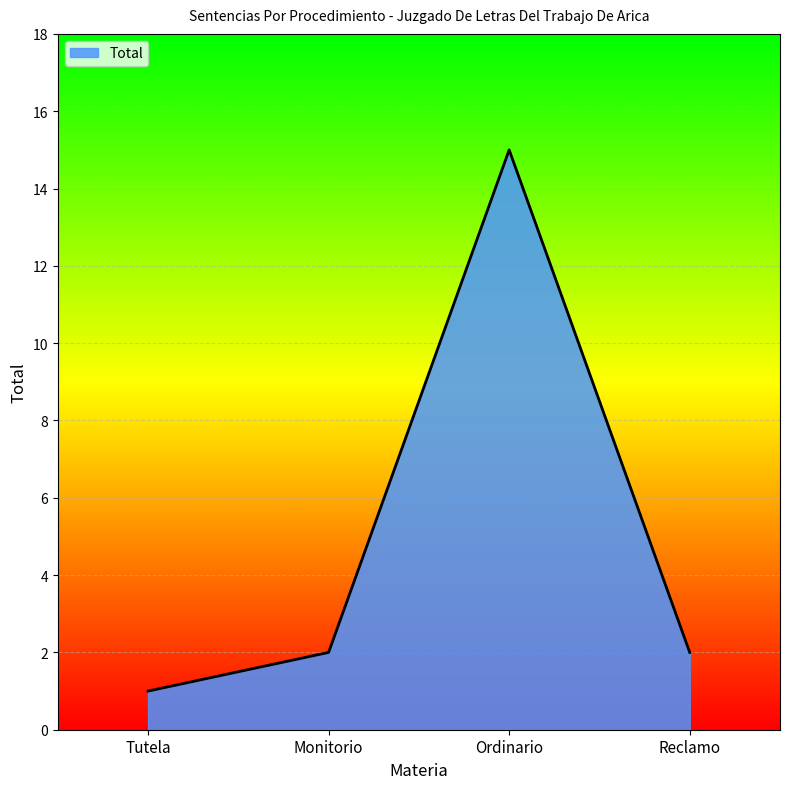

The value at Monitorio is 1. True or false?

False